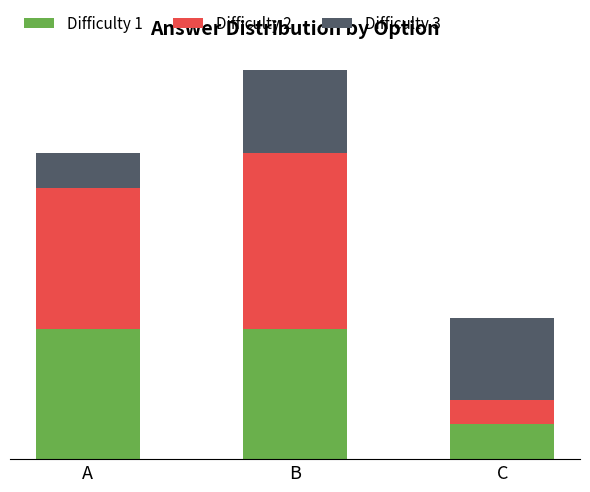

Read the Difficulty 2 value at C.

2